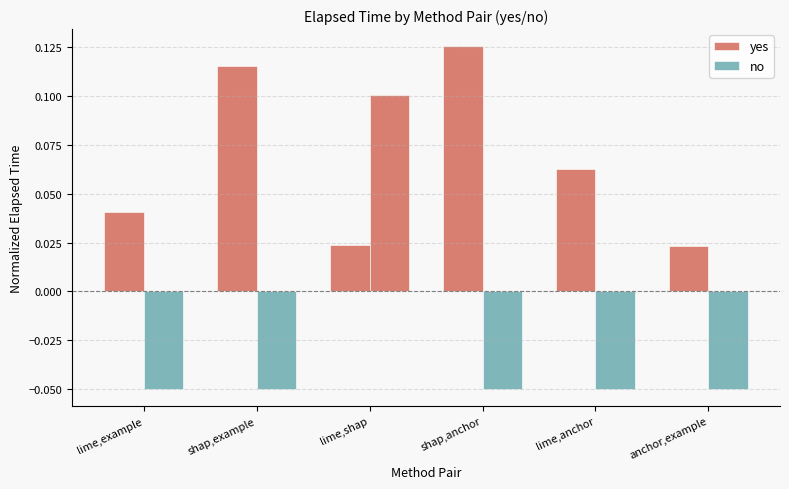

Rank the series by their average value, from lowest to highest.

no, yes